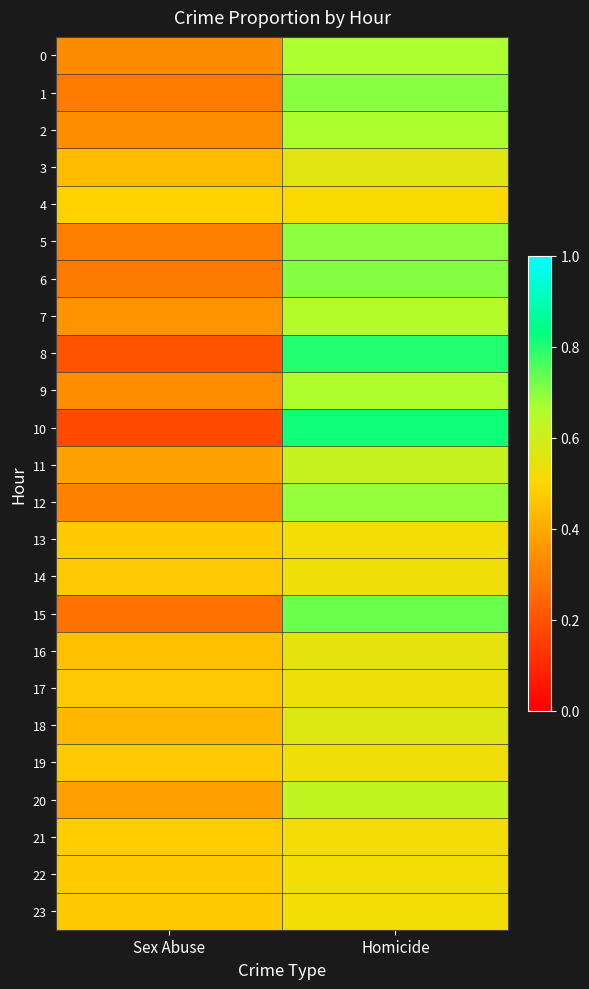

Which series has the widest spread of values?

10